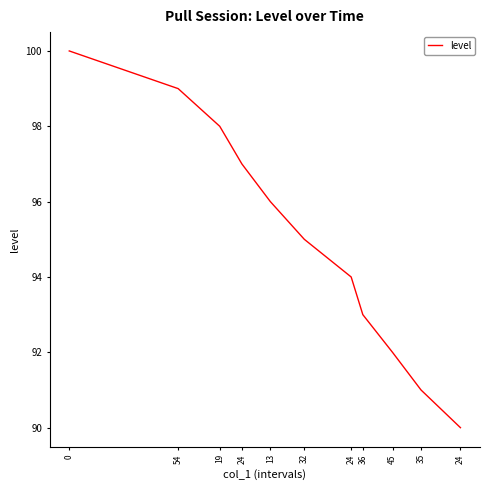

Is this an area chart (filled region under the line)?

No